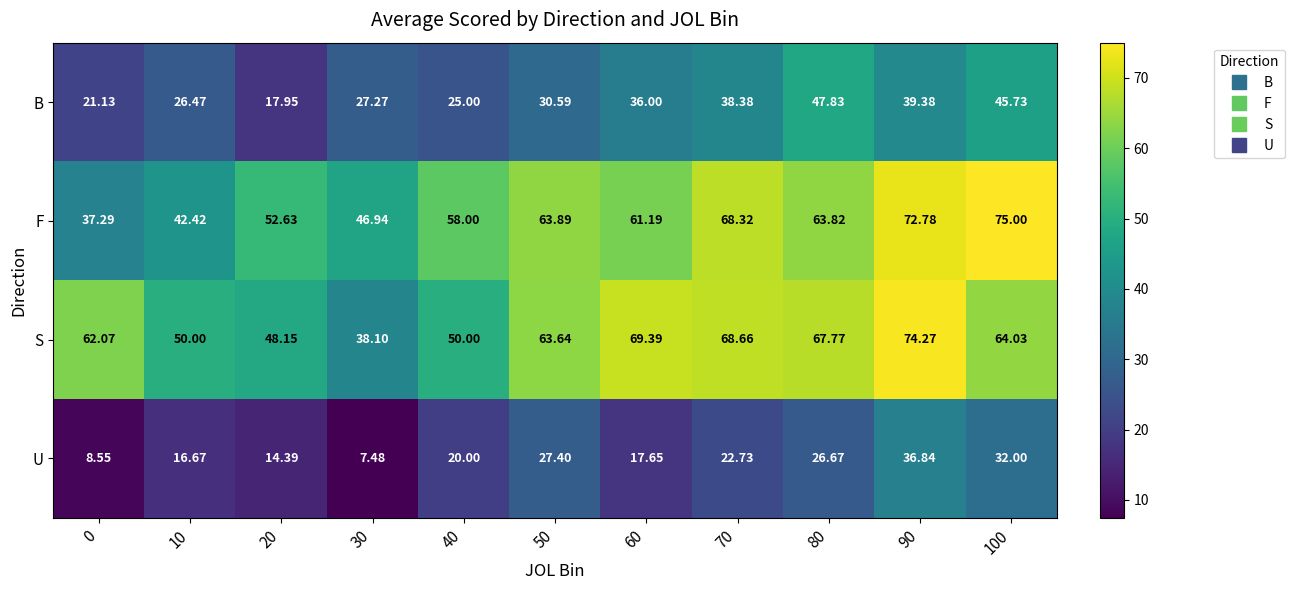

What is the spread (max minus min) of values at 100?

43.0